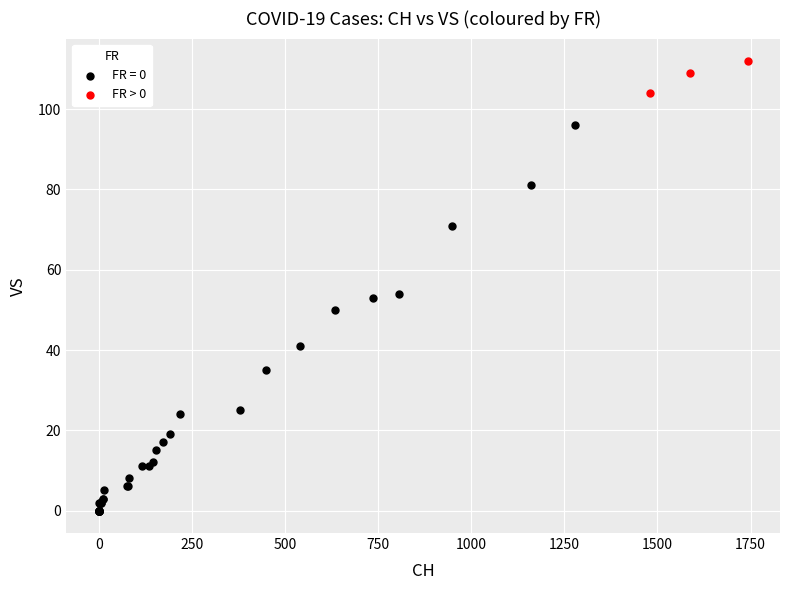

Which series has the widest spread of Y values?

FR = 0